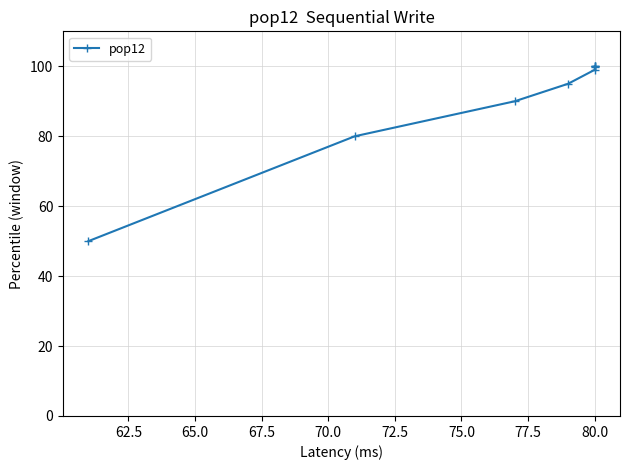

True or false: the data has more than 1 interior local peaks.

False